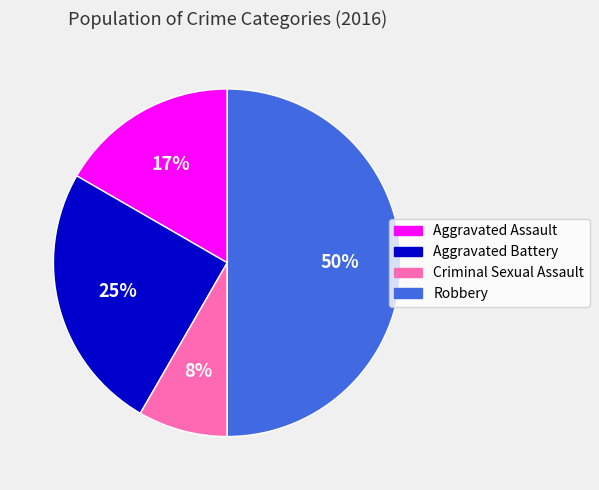

Between Aggravated Battery and Robbery, which is larger?

Robbery